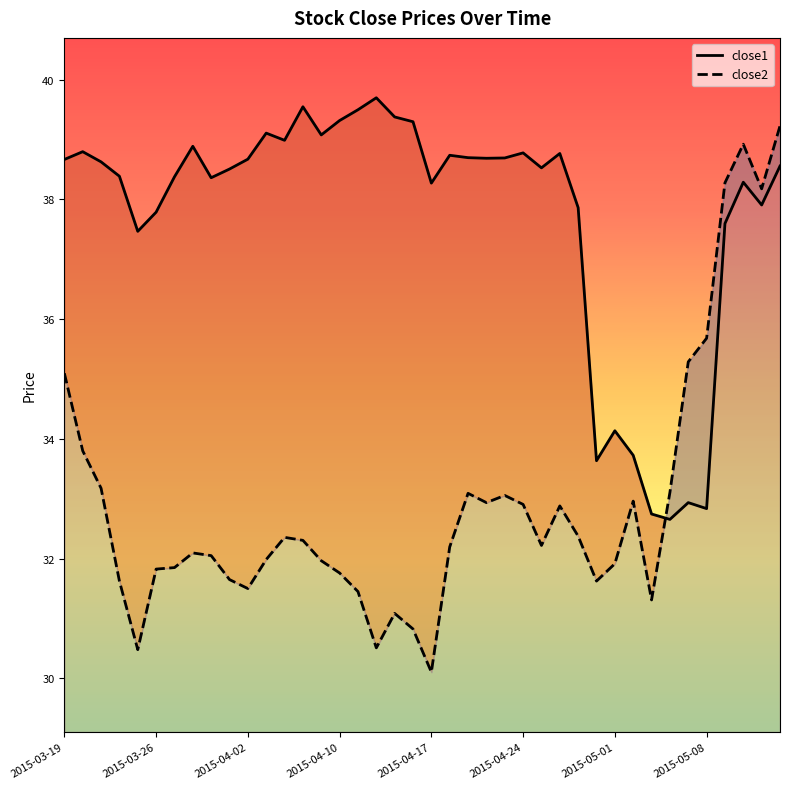

In close1, how many points are higher than both neighbors (excluding endpoints)?

11